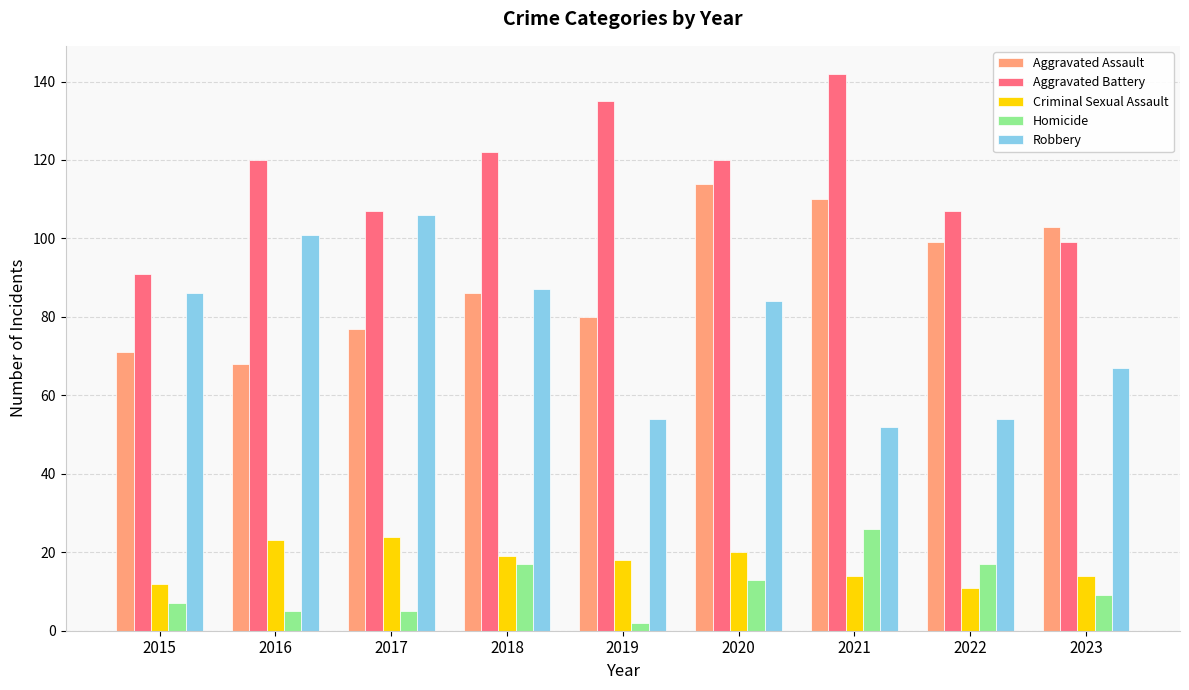

What is the minimum value shown in the chart?

2